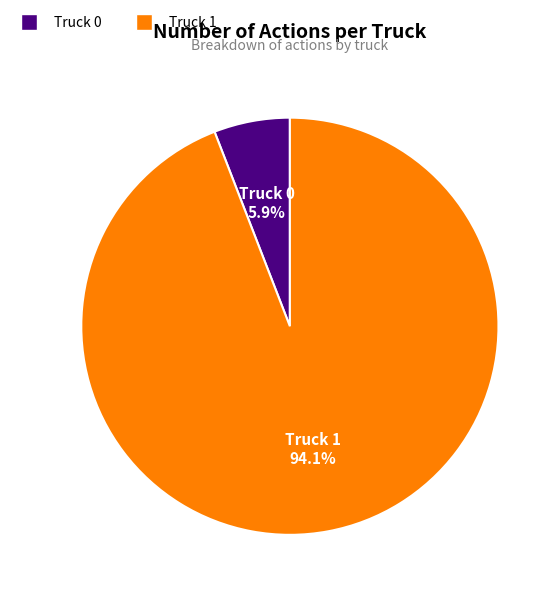

Which category has the smallest portion of the pie?

Truck 0